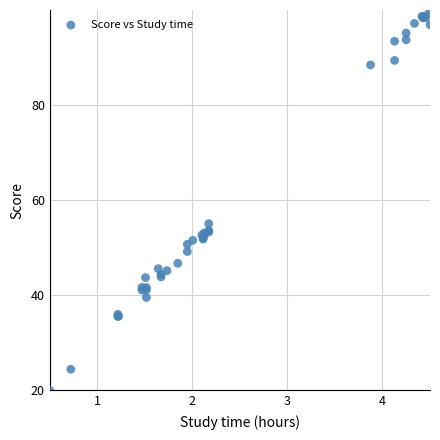

What Y value in the scatter plot is closest to 60?

55.1